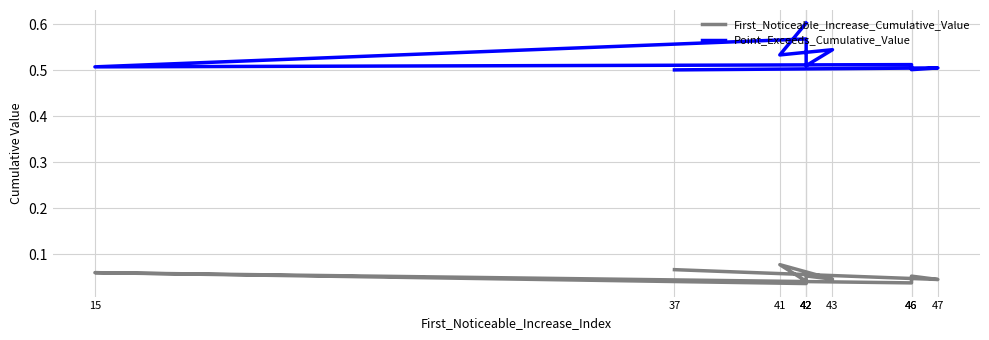

What is the difference between the second highest and minimum values in the Point_Exceeds_Cumulative_Value series?

0.1